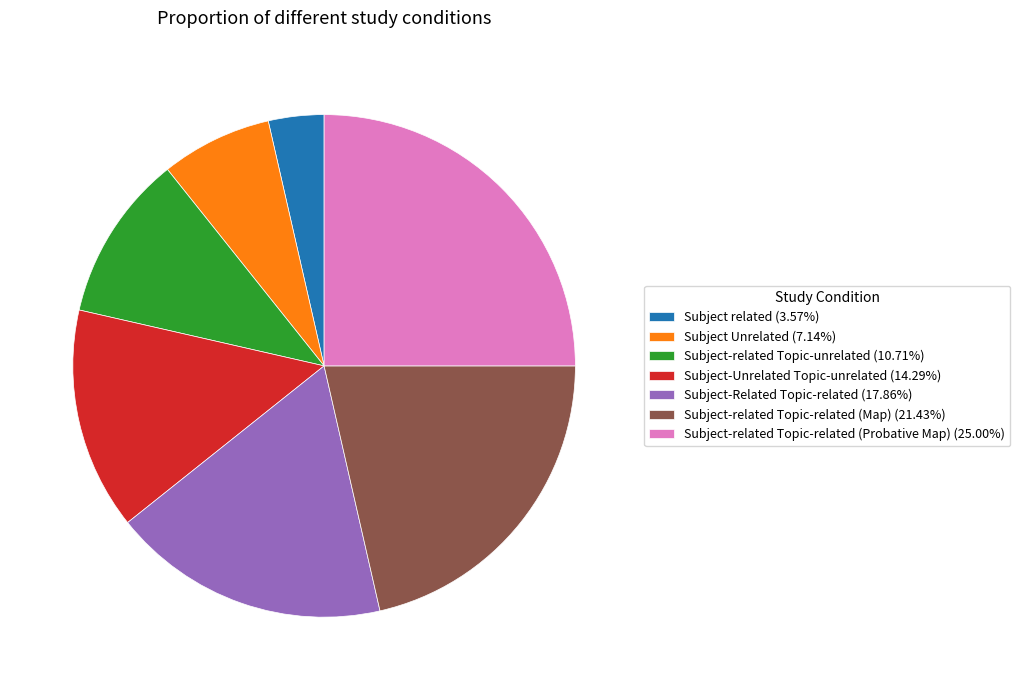

Is the sum of Subject-related Topic-related (Probative Map) (25.00%) and Subject-Related Topic-related (17.86%) greater than half?

No